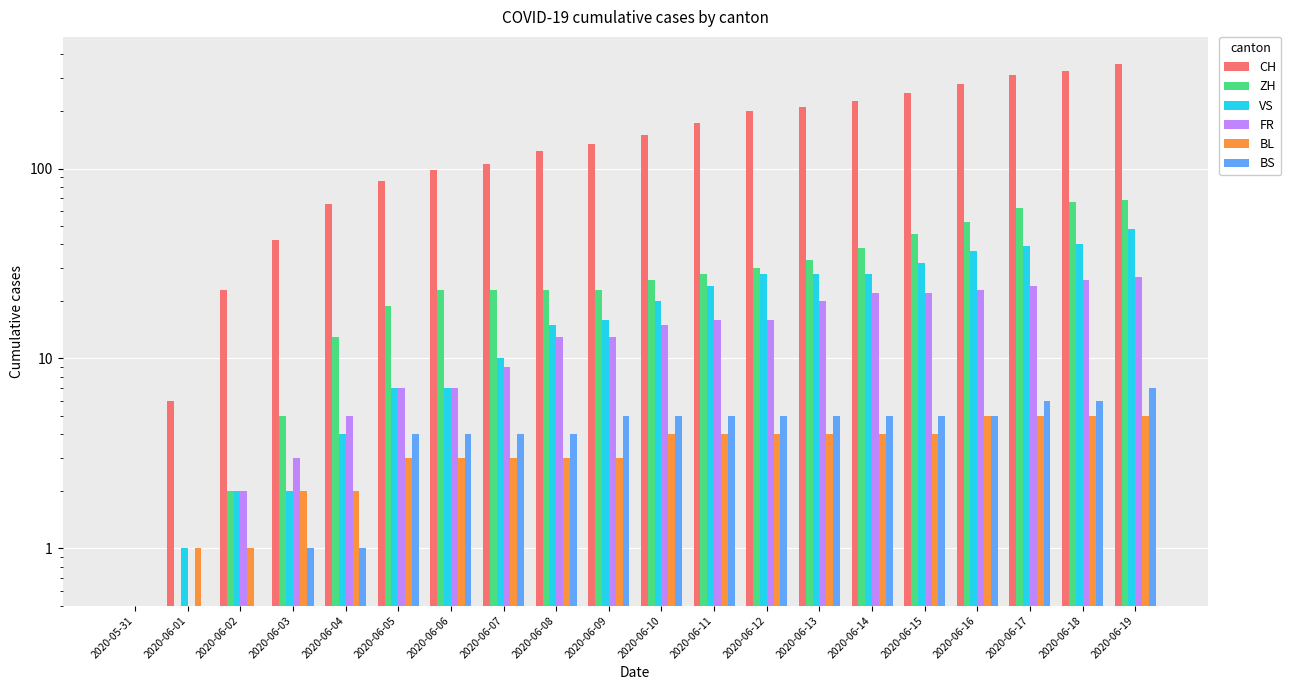

Is it true that FR equals 16.0 at 2020-06-12?

True